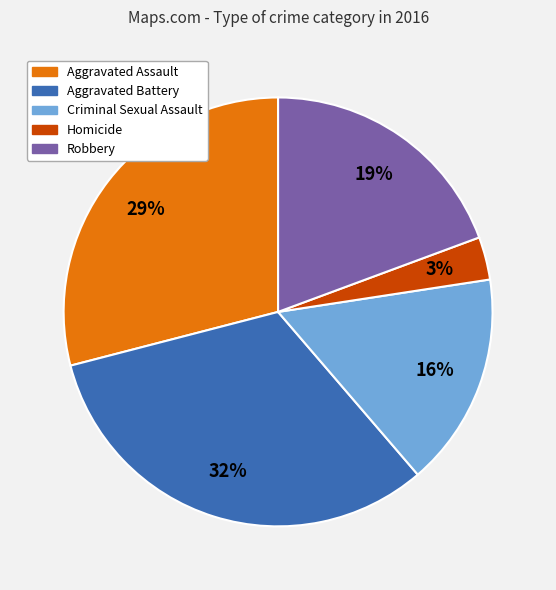

Which slice is the largest?

Aggravated Battery